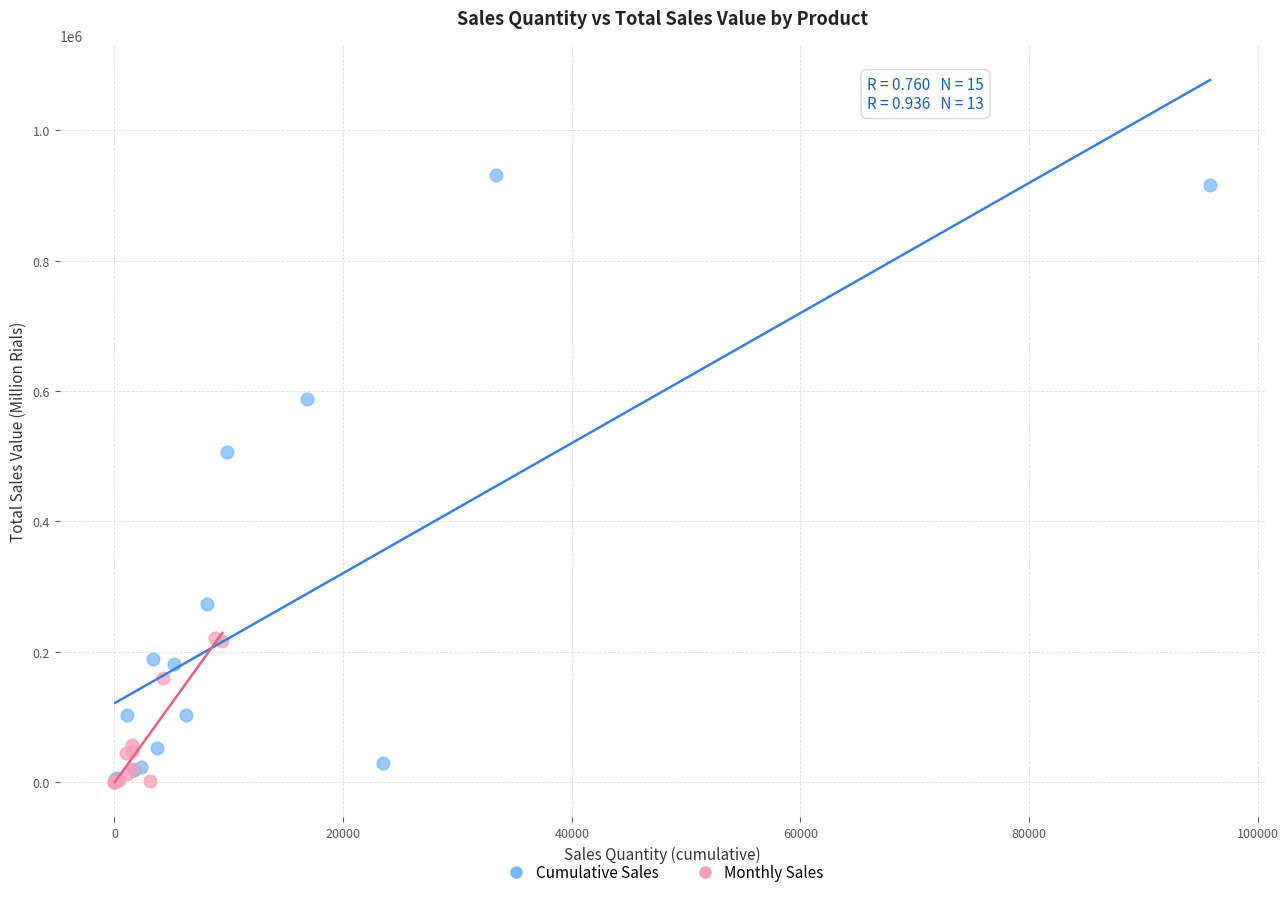

Which series reaches the maximum Y coordinate?

Cumulative Sales